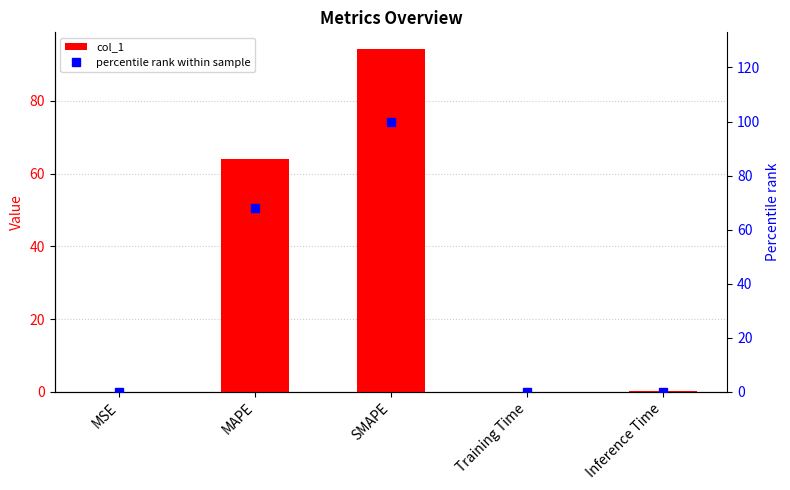

What is the maximum value for col_1?

94.1